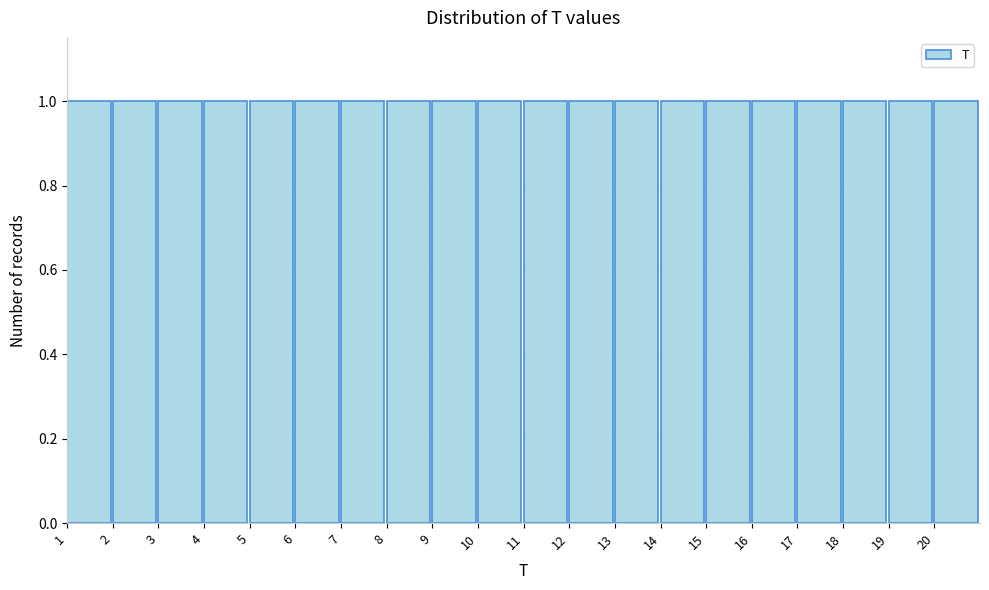

Reading left to right, list every bar in this chart as the range it spans on the x-axis followed by its height. The values are not printed on the chart, so give them approximately, as read against the axis.

1 to 2: 1
2 to 3: 1
3 to 4: 1
4 to 5: 1
5 to 6: 1
6 to 7: 1
7 to 8: 1
8 to 9: 1
9 to 10: 1
10 to 11: 1
11 to 12: 1
12 to 13: 1
13 to 14: 1
14 to 15: 1
15 to 16: 1
16 to 17: 1
17 to 18: 1
18 to 19: 1
19 to 20: 1
20 to 21: 1